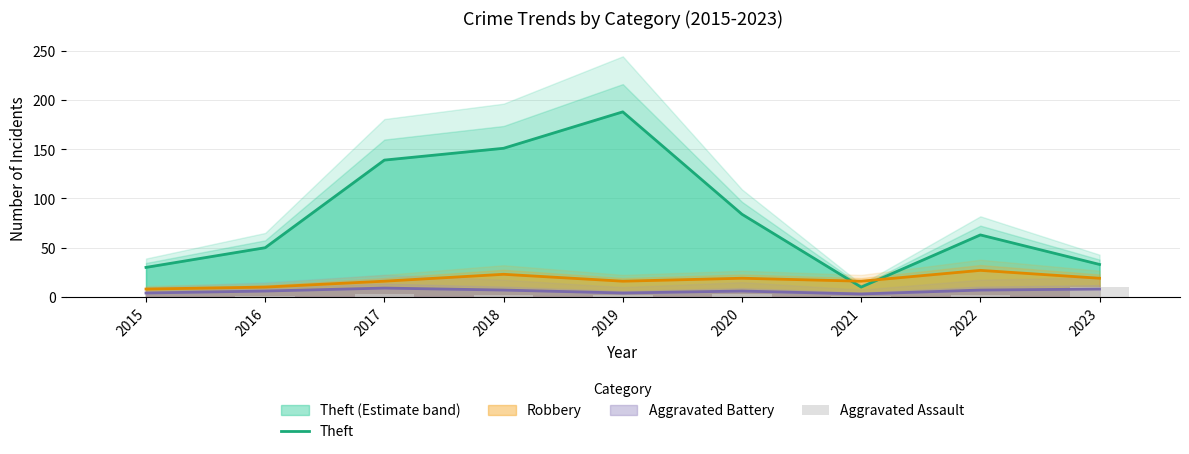

Is it true that Aggravated Assault equals 5 at 2023?

False